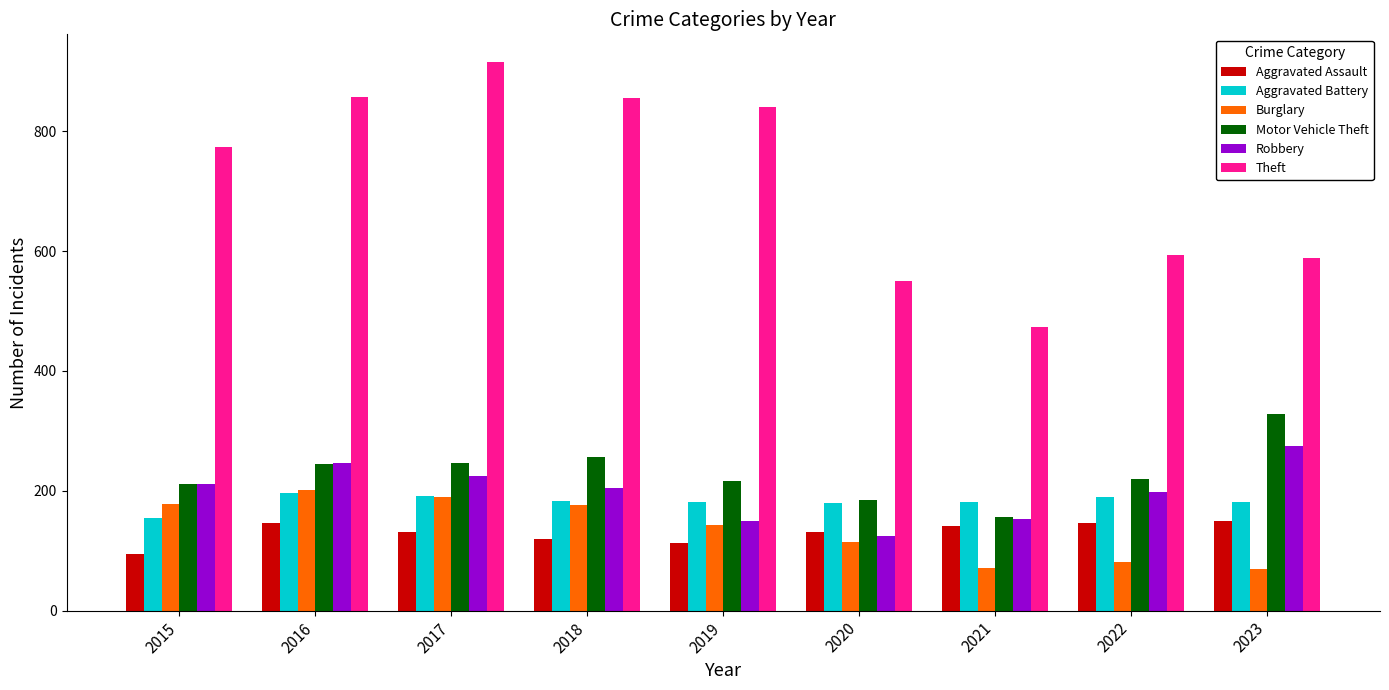

Which category has the highest value across all series?

2017